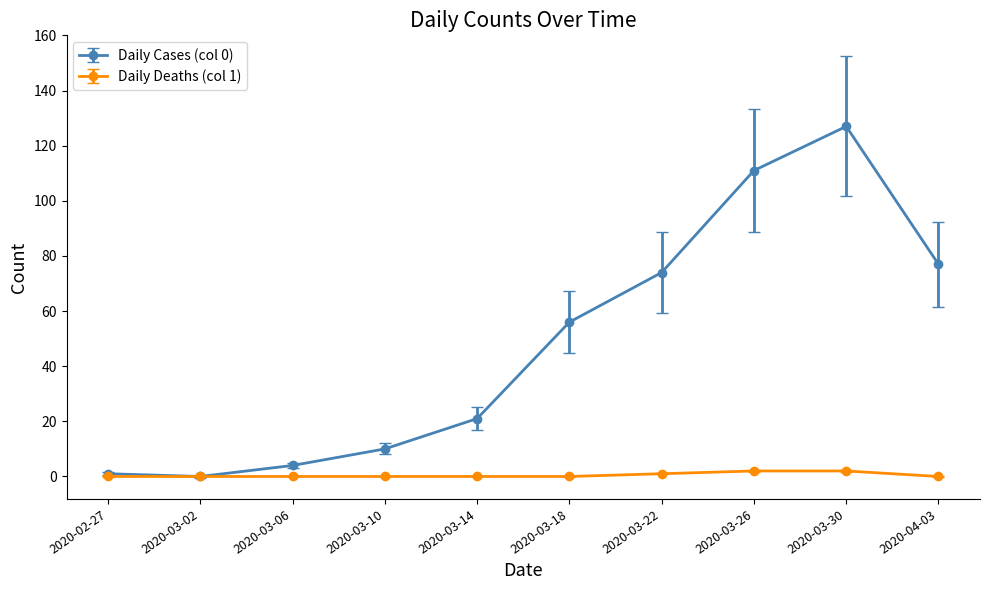

At which category is the sum across all series the highest?

2020-03-30